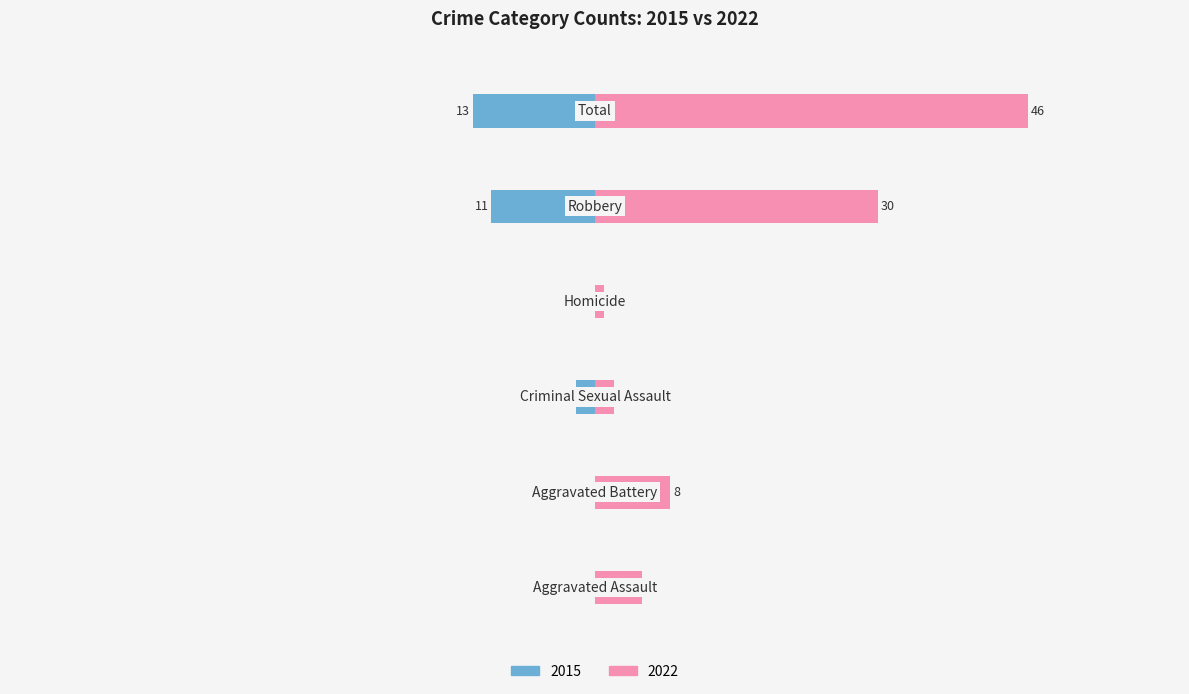

What is the difference between the second highest and second lowest values in the 2015 series?

11